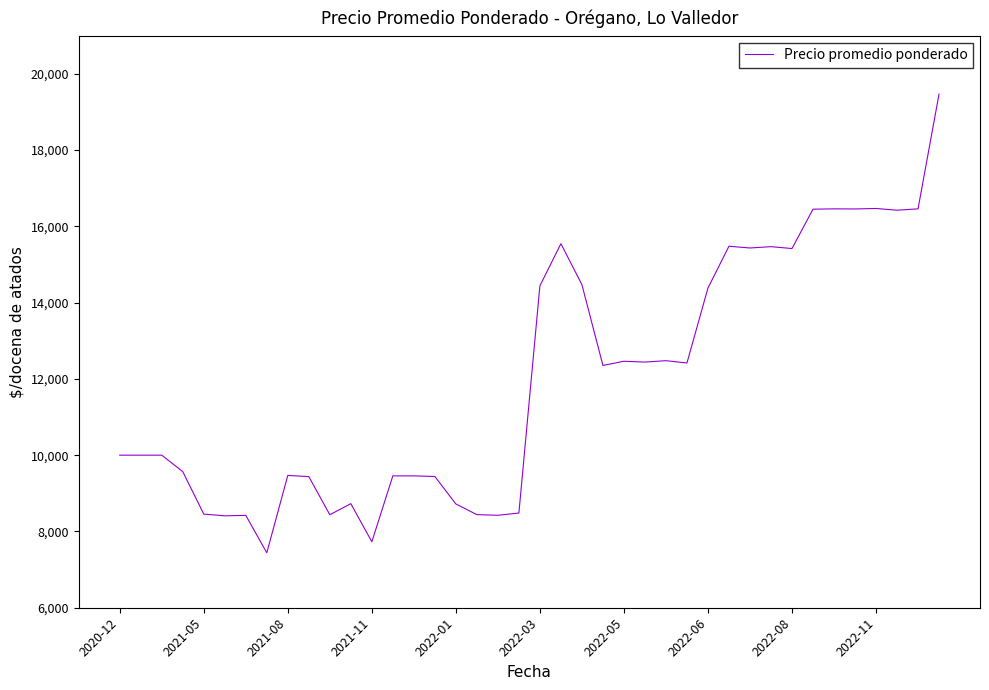

What is the minimum value shown in the chart?

7441